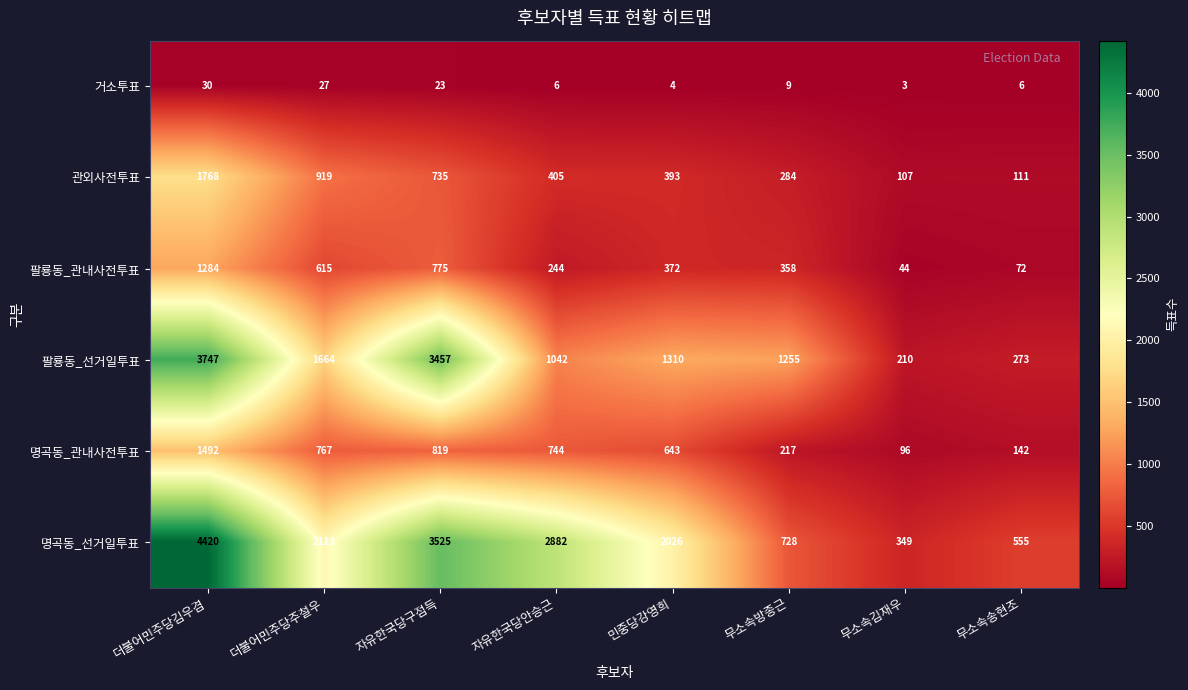

What is the sum of all 팔룡동_관내사전투표 values?

3764